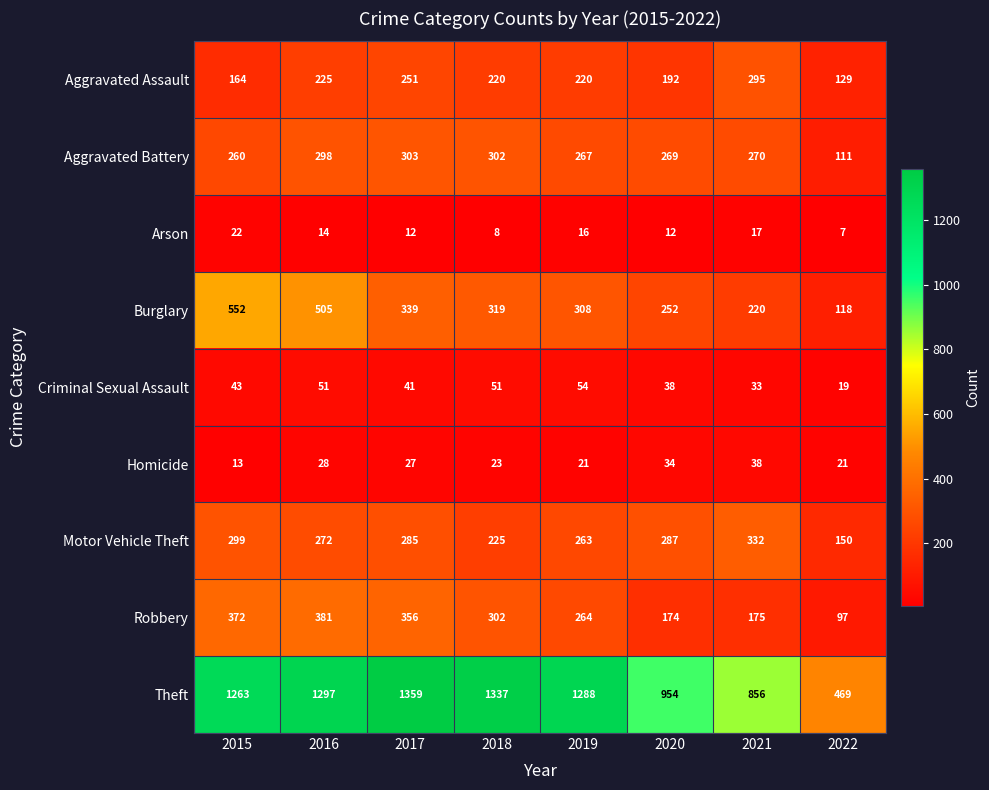

At which label does Arson first exceed 14?

2015